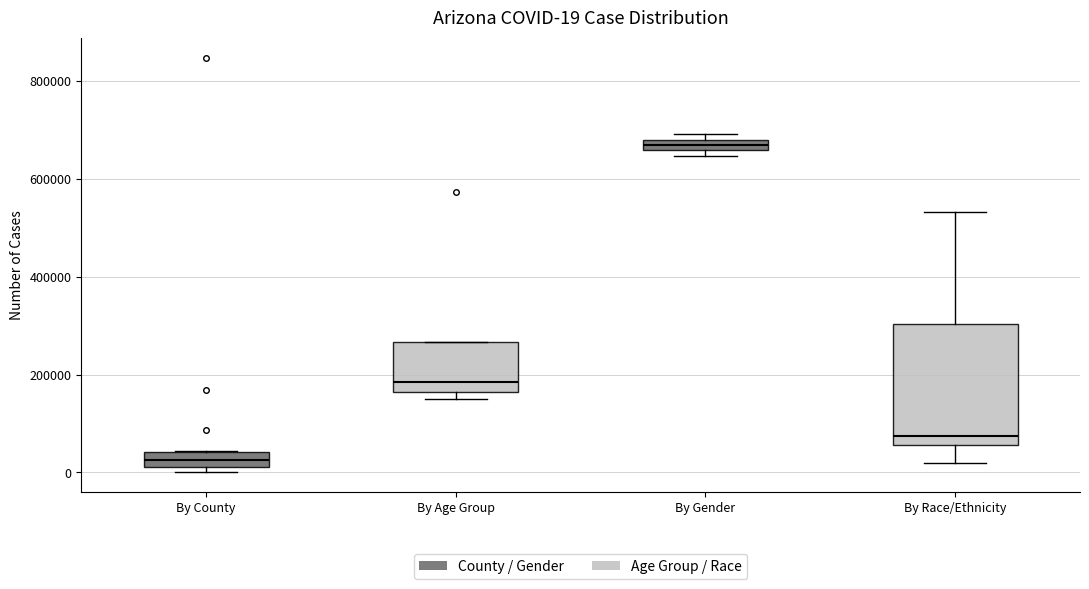

Which box's median line is the lowest?

By County